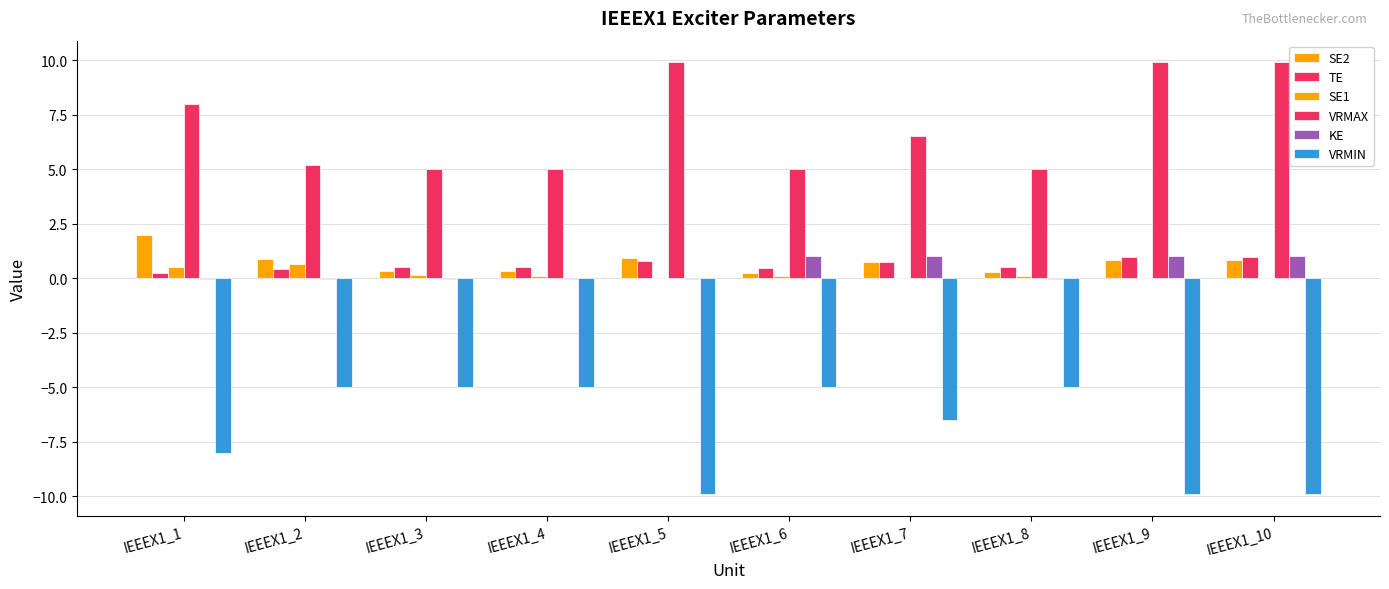

Is it true that TE equals 0.2 at IEEEX1_1?

False